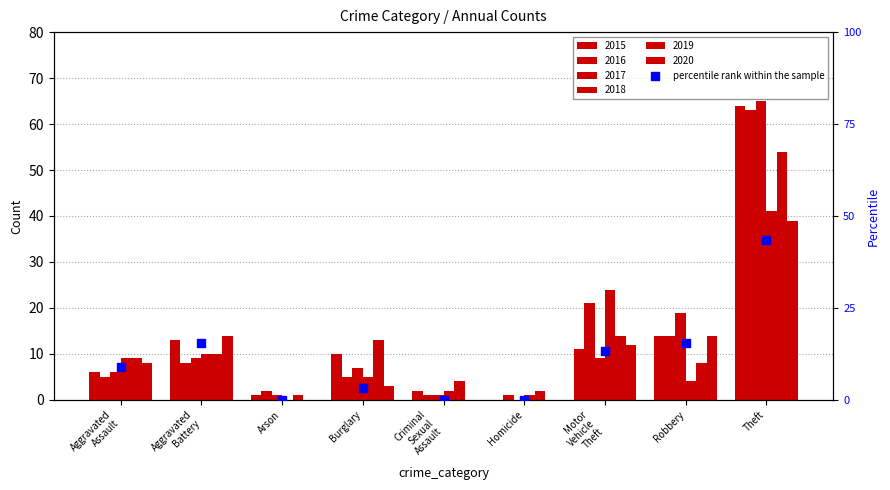

What is the change in value from Arson to Burglary?

+3.3